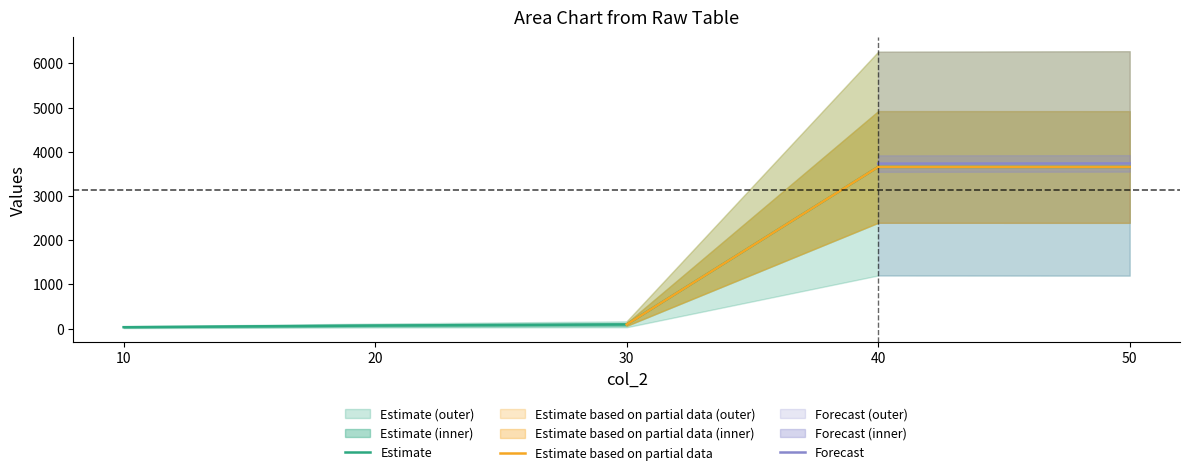

What is the value of the col_3 point at the 4th from the left?

4921.0